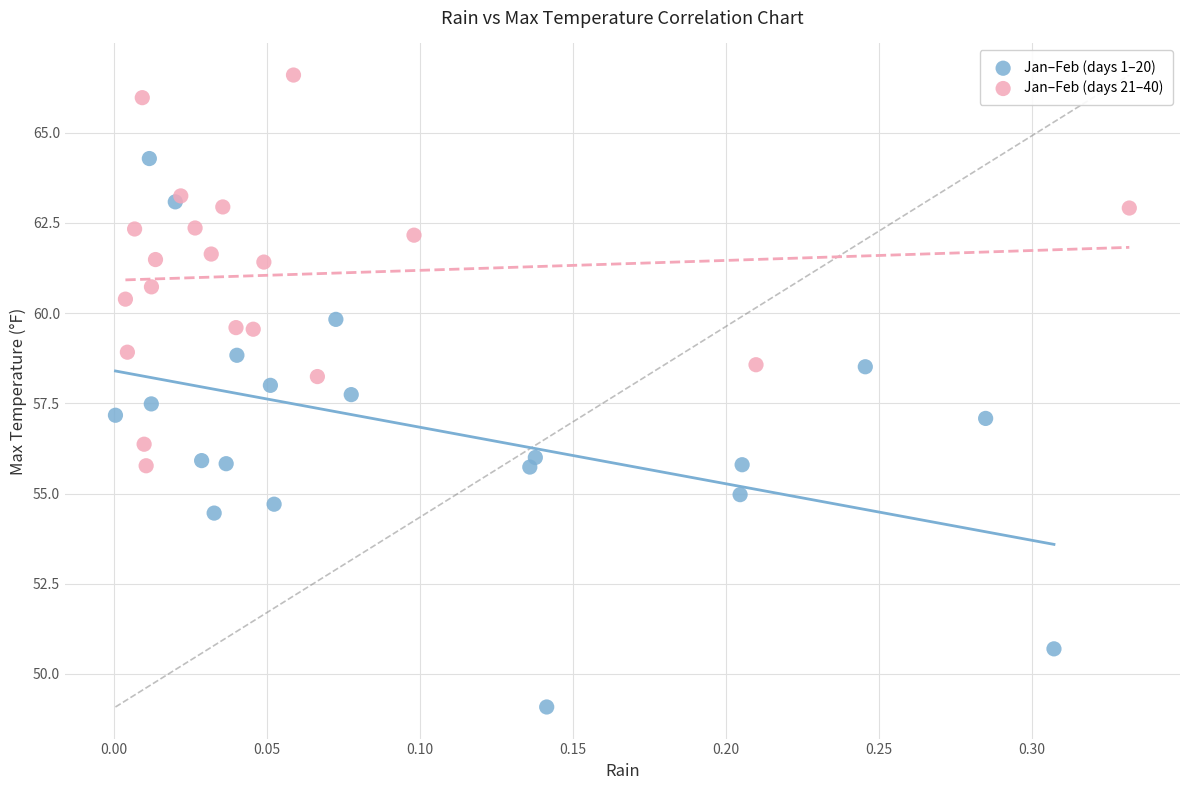

Which series has the widest spread of Y values?

Jan–Feb (days 1–20)